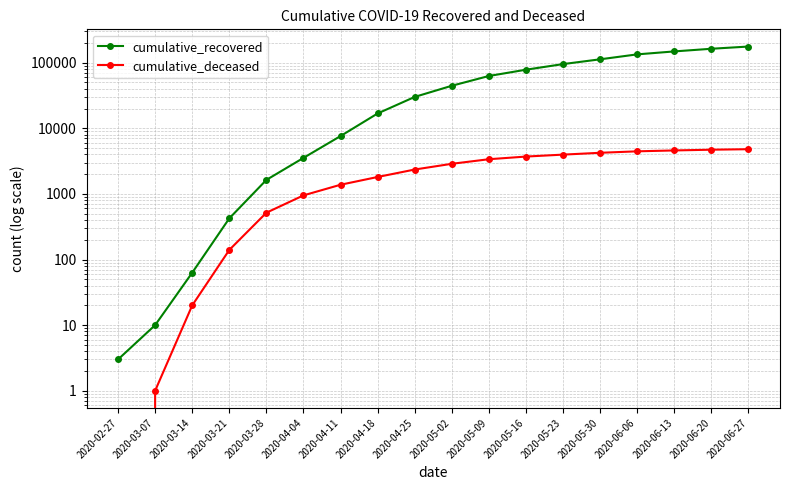

The value of cumulative_recovered at 2020-04-25 is 30107. True or false?

True